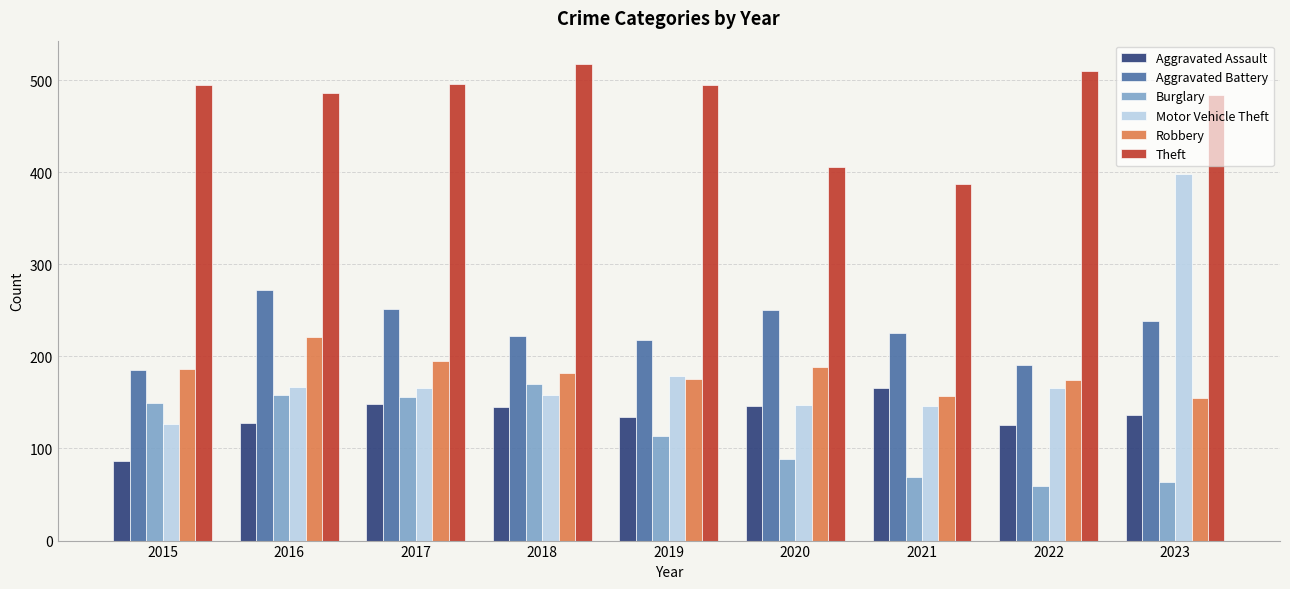

What is the difference between the second highest and minimum values in the Burglary series?

99